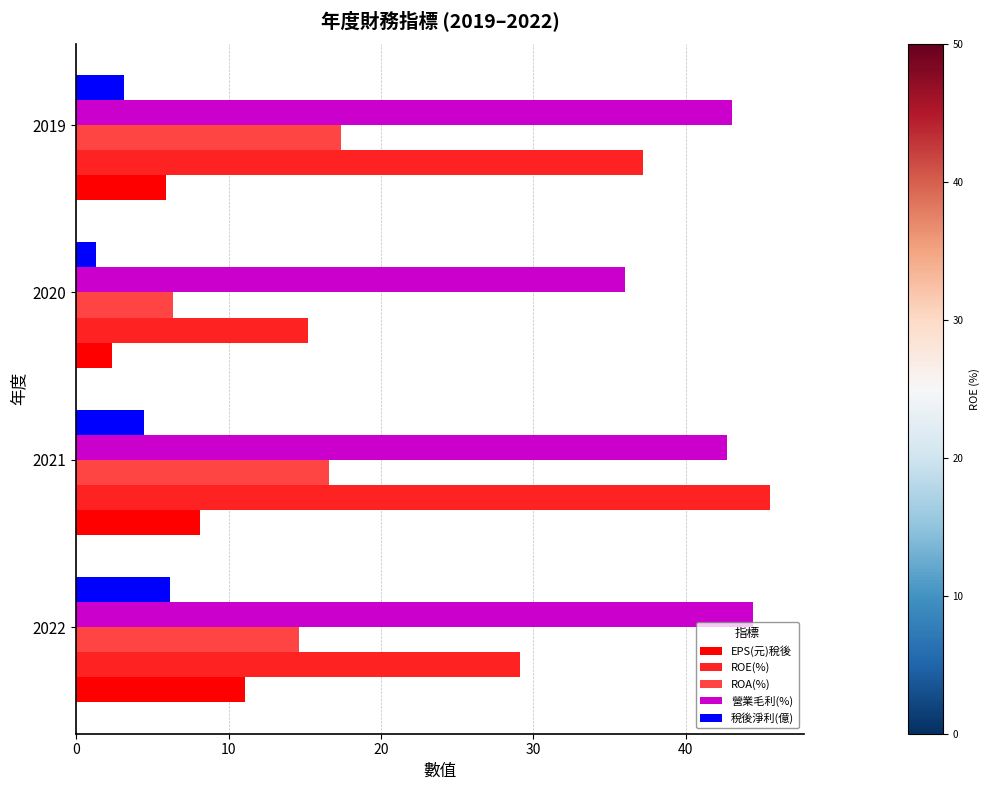

At which label does EPS(元)稅後 reach its minimum?

2020